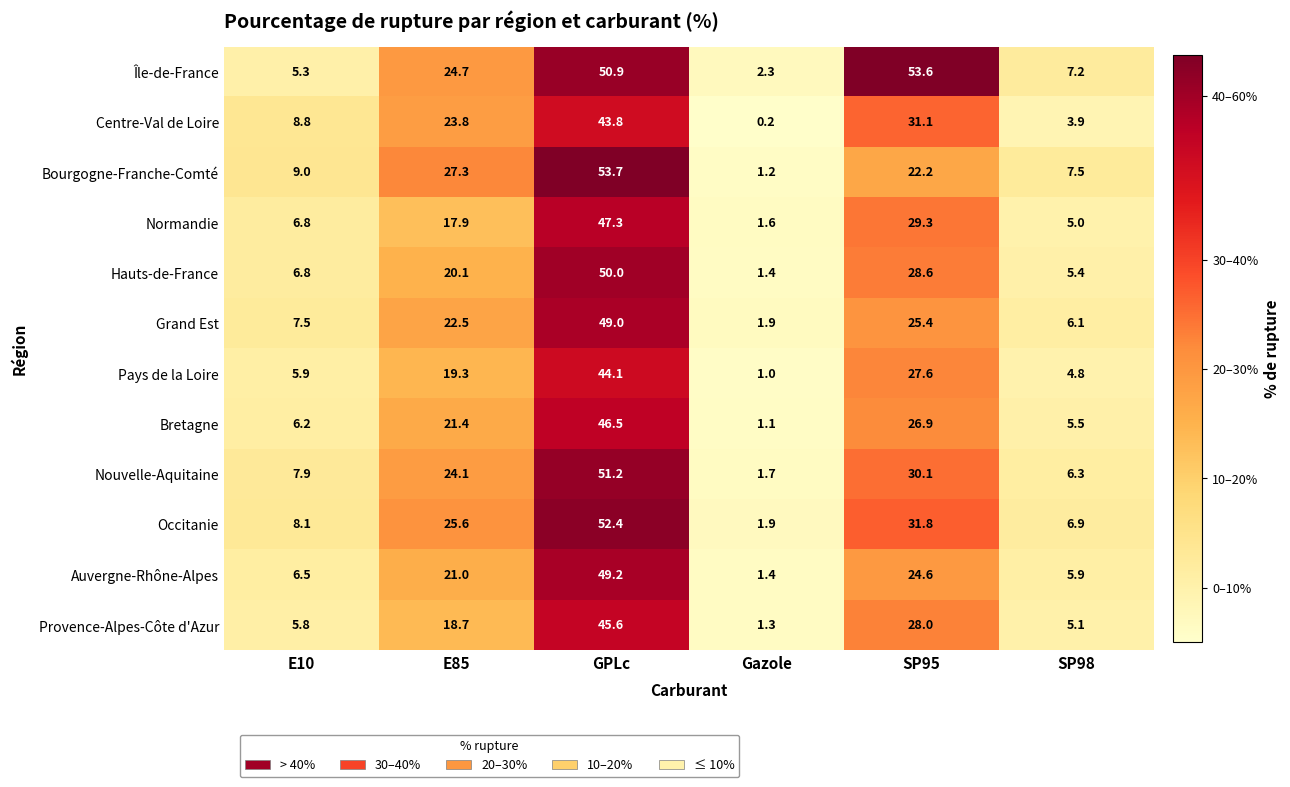

What is the difference between the highest and lowest values at SP95?

31.4